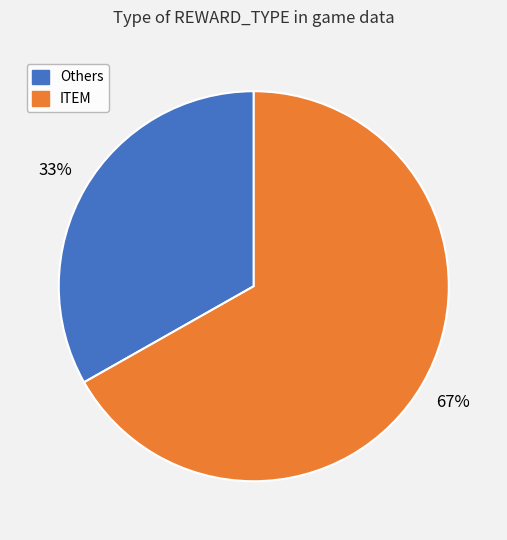

Is there any slice that represents more than half of the pie?

Yes